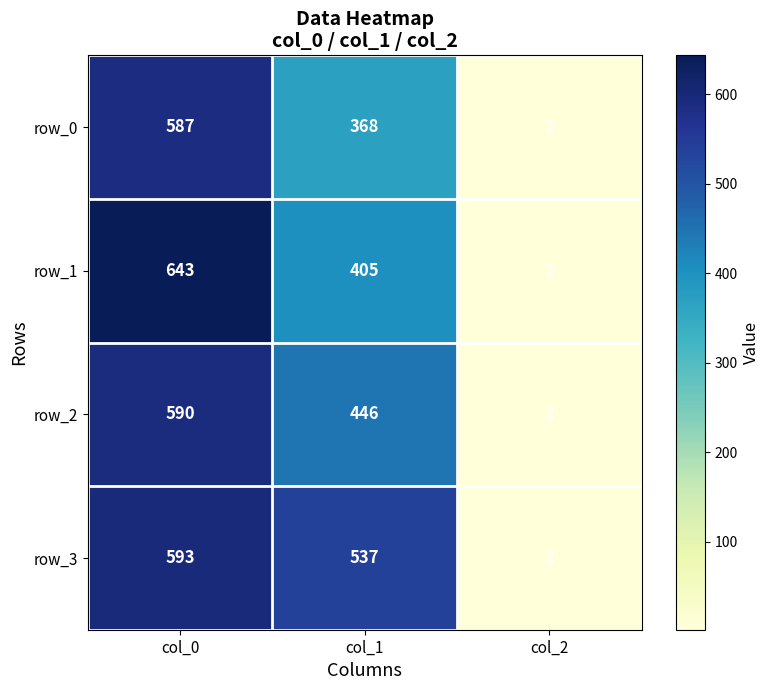

The value of row_2 at col_1 is 446. True or false?

True